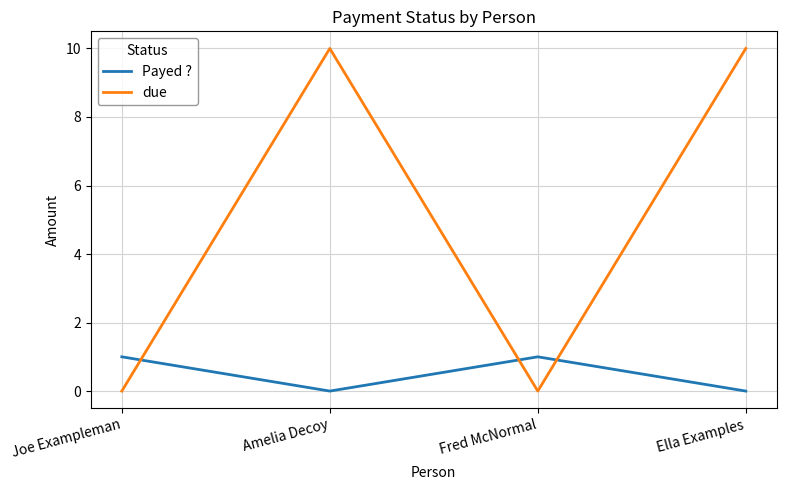

How many values in the due series are below 10?

2